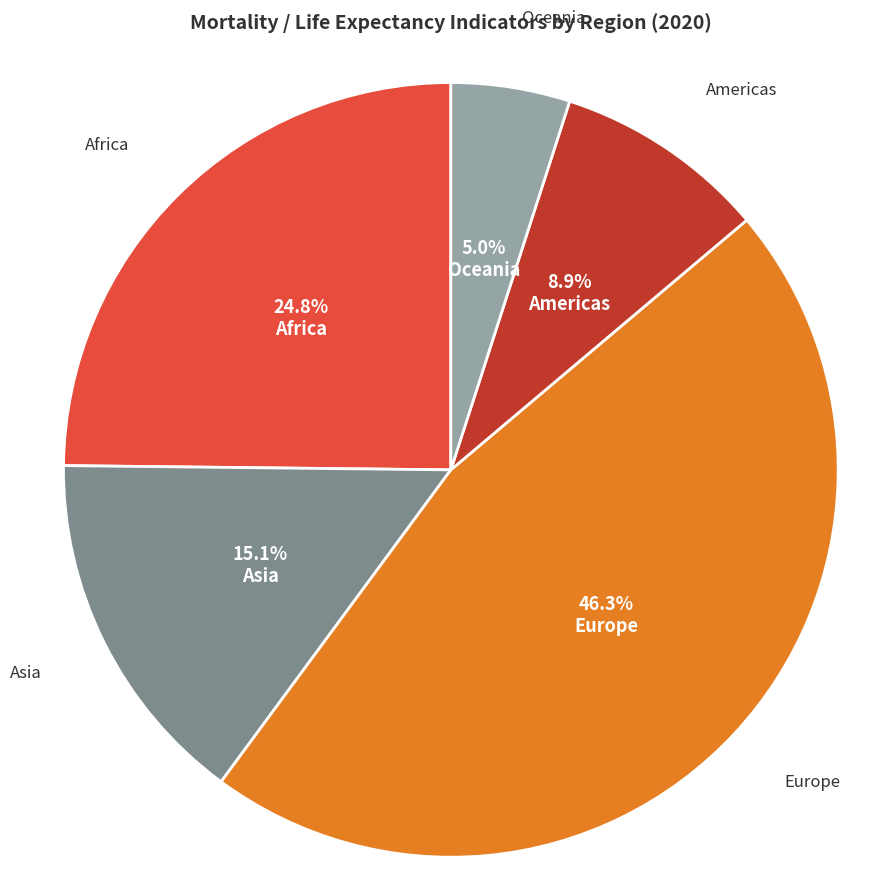

Does any single category account for the majority?

No